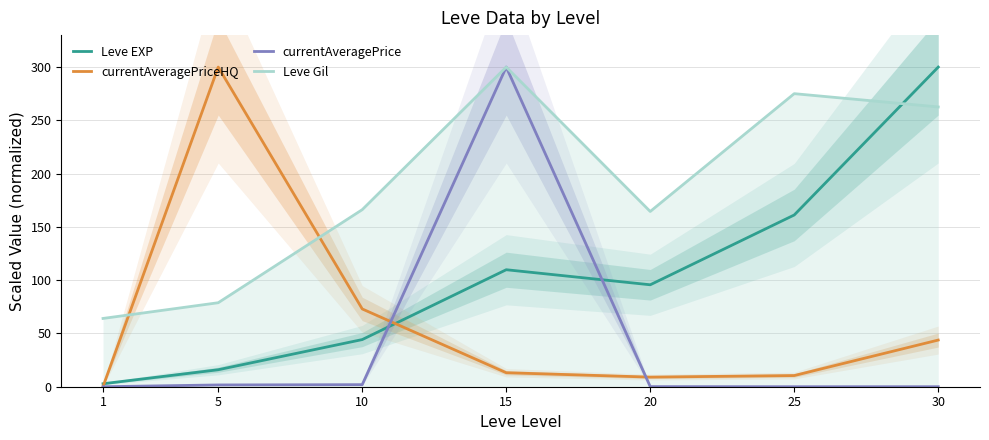

Is it true that currentAveragePriceHQ equals 300.0 at 5?

True